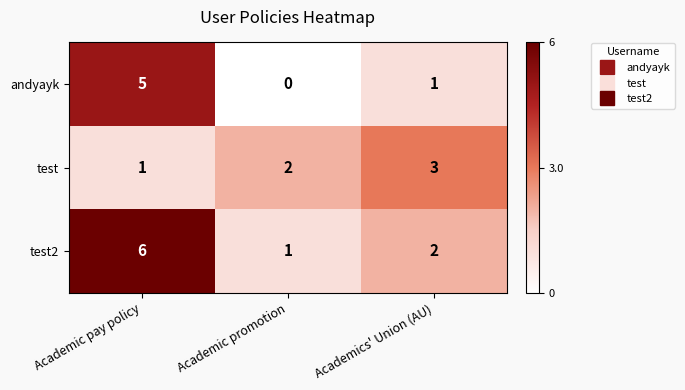

Reading left to right, extract all data points from this chart.

andyayk: Academic pay policy=5	Academic promotion=0	Academics' Union (AU)=1
test: Academic pay policy=1	Academic promotion=2	Academics' Union (AU)=3
test2: Academic pay policy=6	Academic promotion=1	Academics' Union (AU)=2